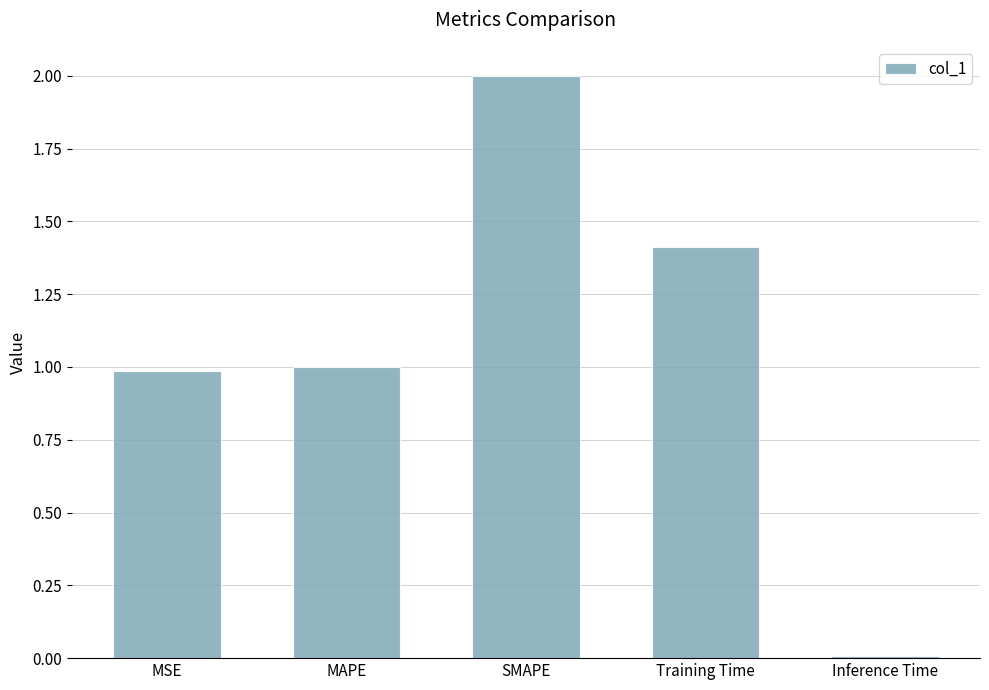

What is the sum of the values at Training Time and MSE?

2.4